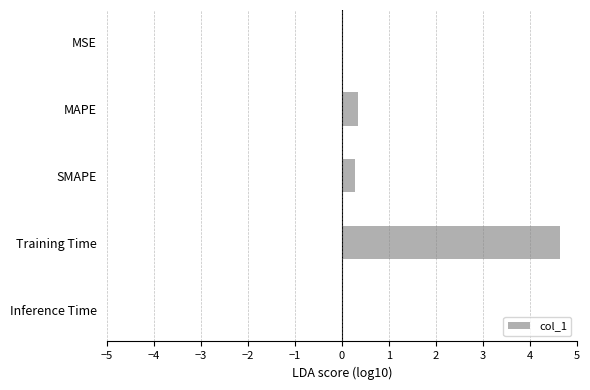

What is the greatest value displayed?

4.6